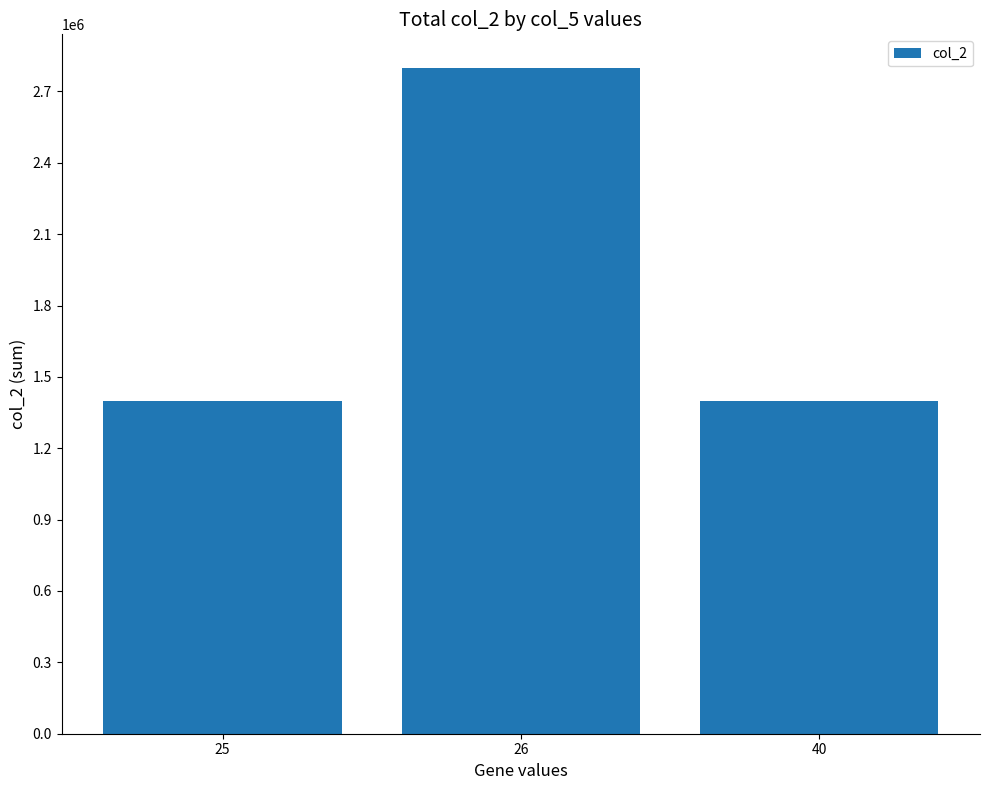

What is the smallest value displayed?

1400000